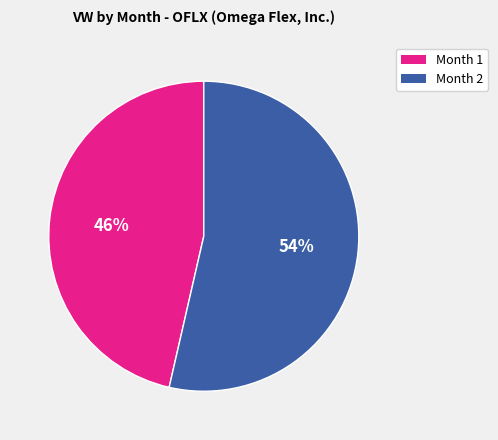

Approximately how many times larger is the value at Month 2 compared to Month 1?

1.2